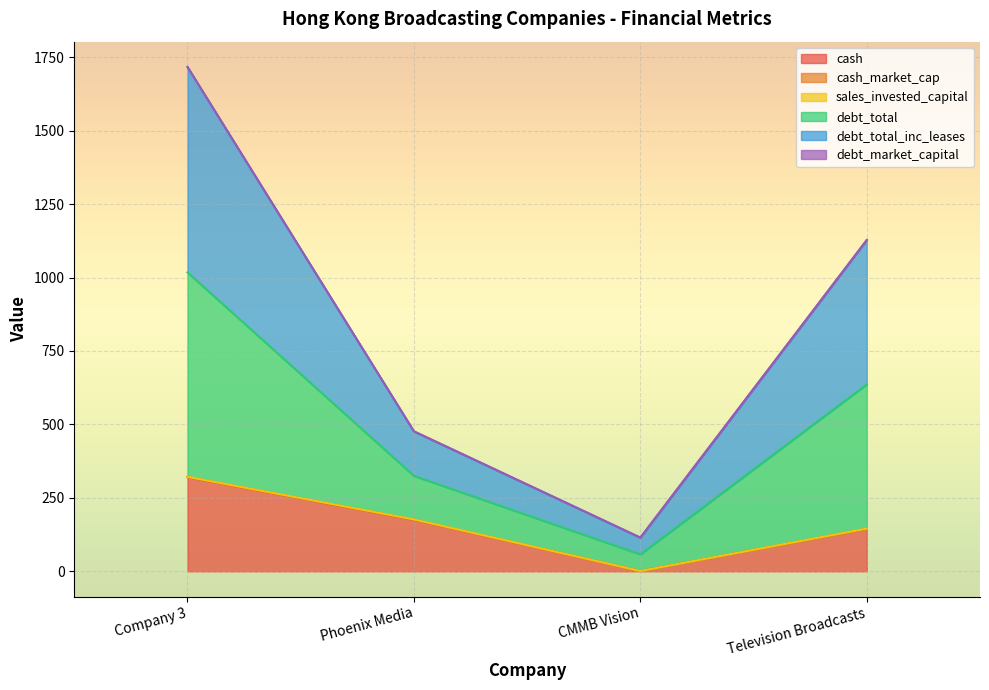

At which category is the sum across all series the highest?

Company 3